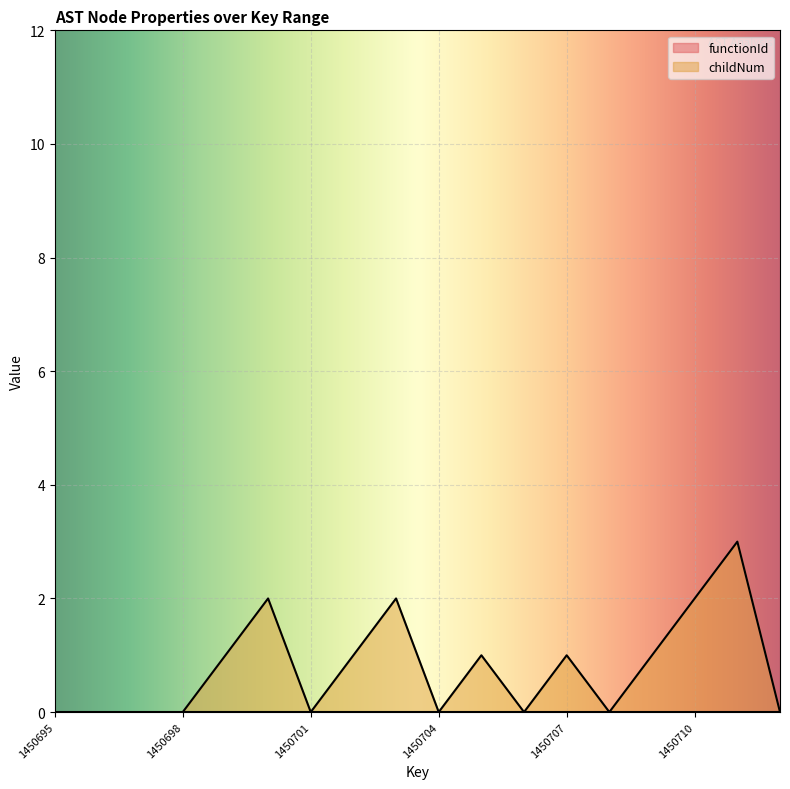

List the labels in order of value, smallest first.

1450695, 1450696, 1450697, 1450698, 1450701, 1450704, 1450706, 1450708, 1450712, 1450699, 1450702, 1450705, 1450707, 1450709, 1450700, 1450703, 1450710, 1450711